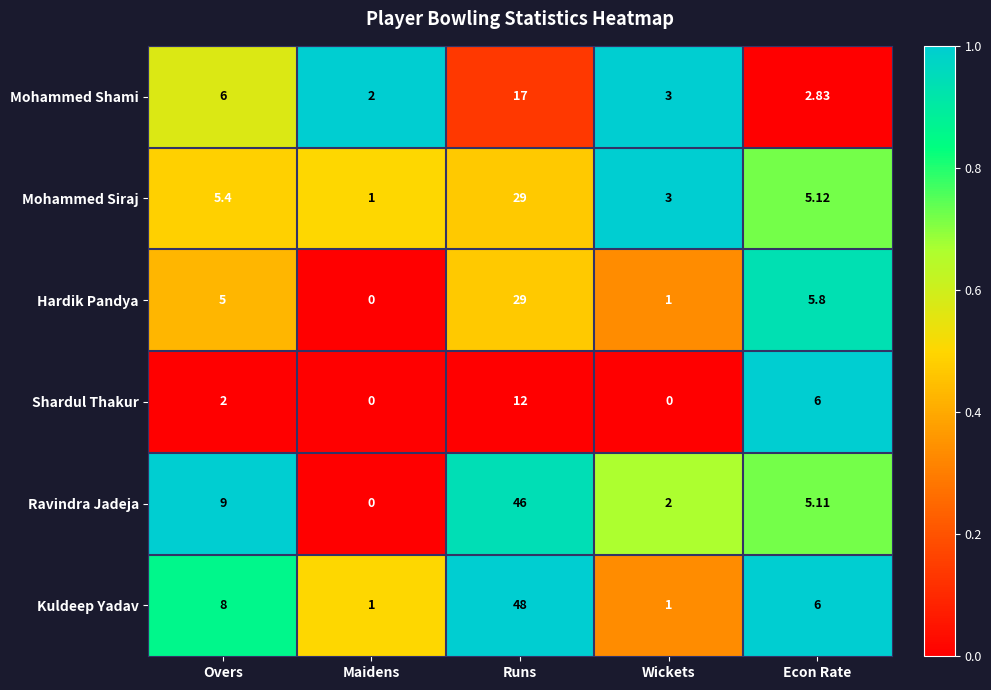

Which series has the largest total across all categories?

Kuldeep Yadav